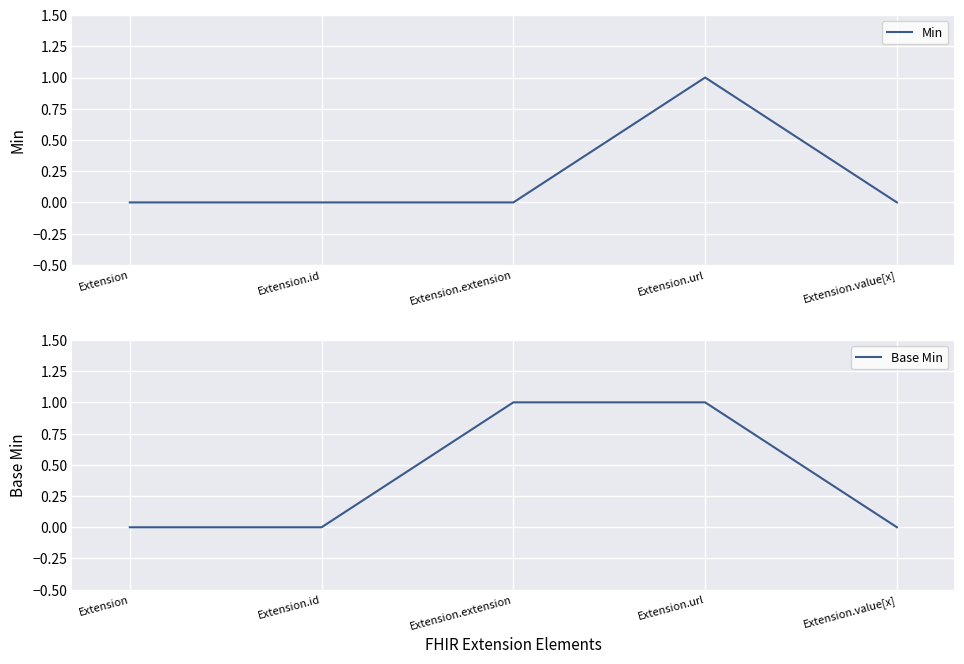

How many distinct data groups are displayed?

2